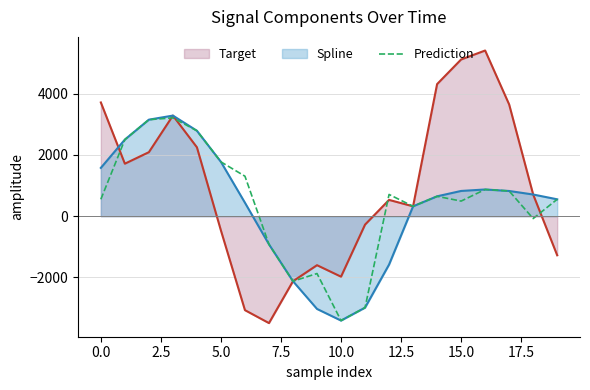

Which series has the widest spread of values?

Target